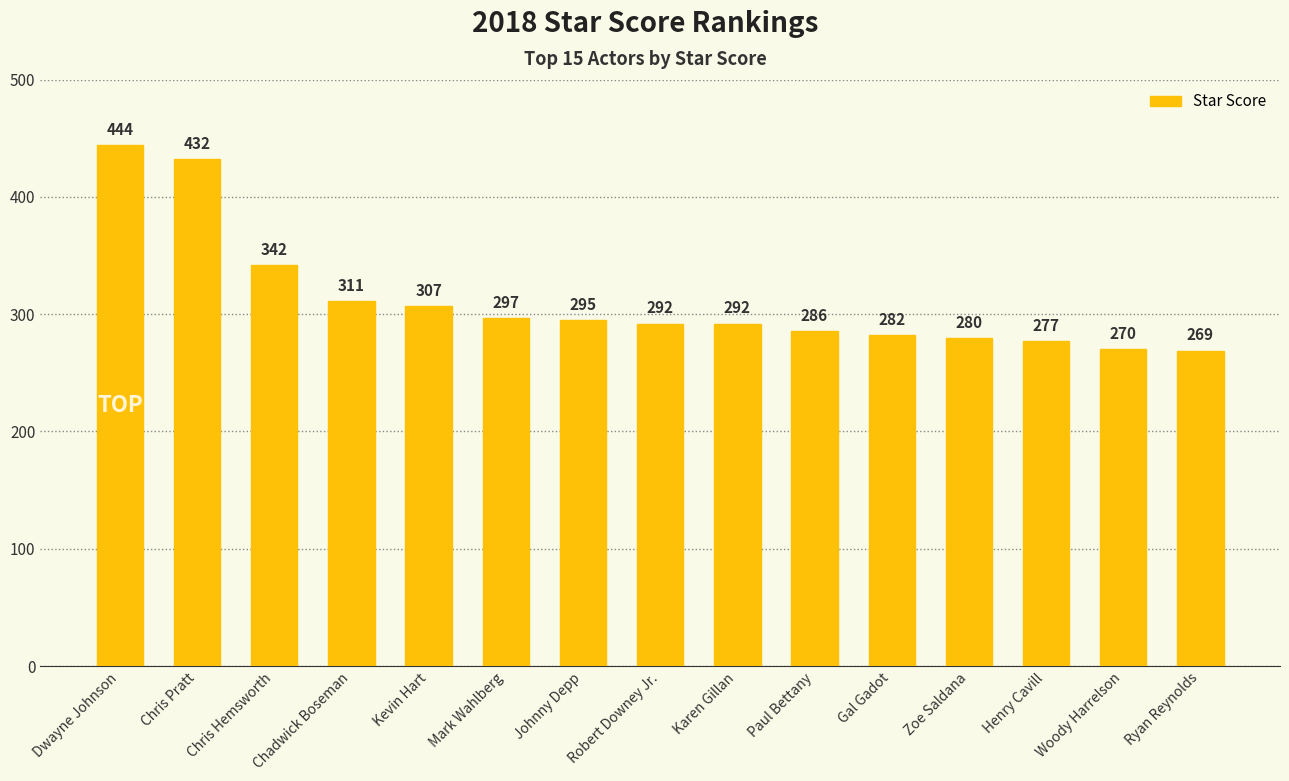

Reading left to right, extract all data points from this chart.

444	432	342	311	307	297	295	292	292	286	282	280	277	270	269